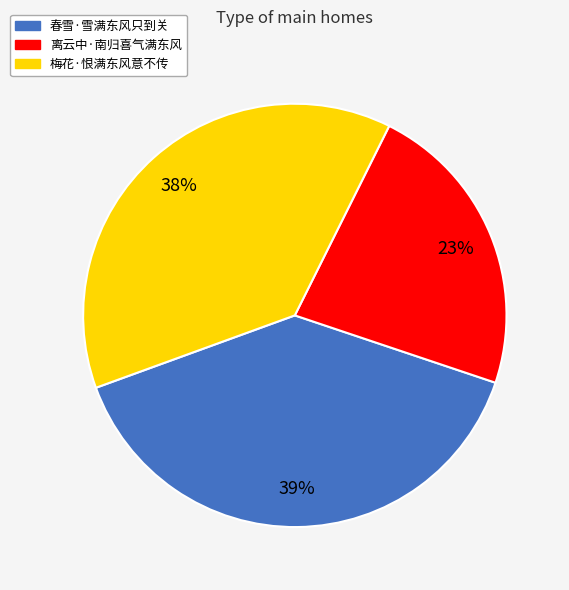

Is it true that 离云中·南归喜气满东风 is 23% of the pie?

True